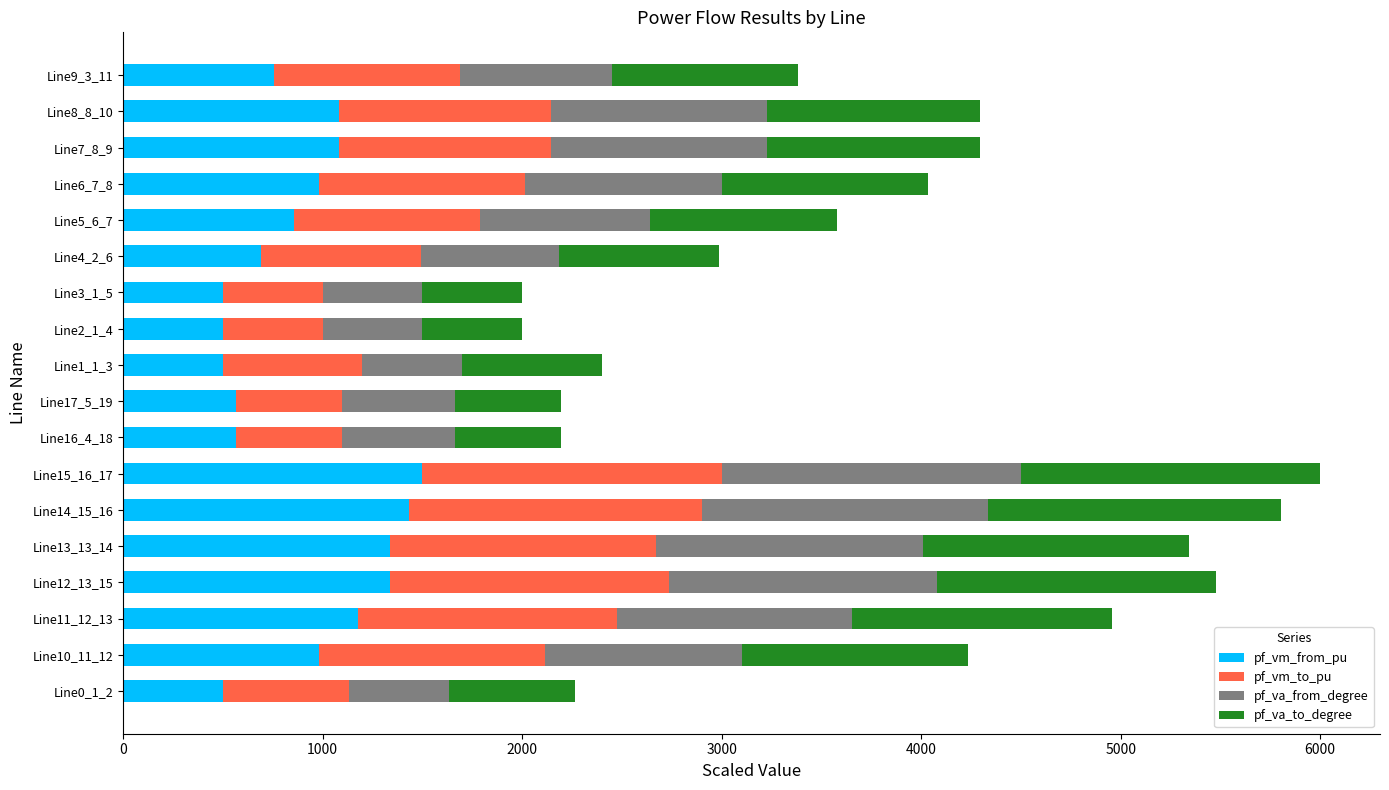

What is the lowest value of the pf_vm_from_pu series?

500.0